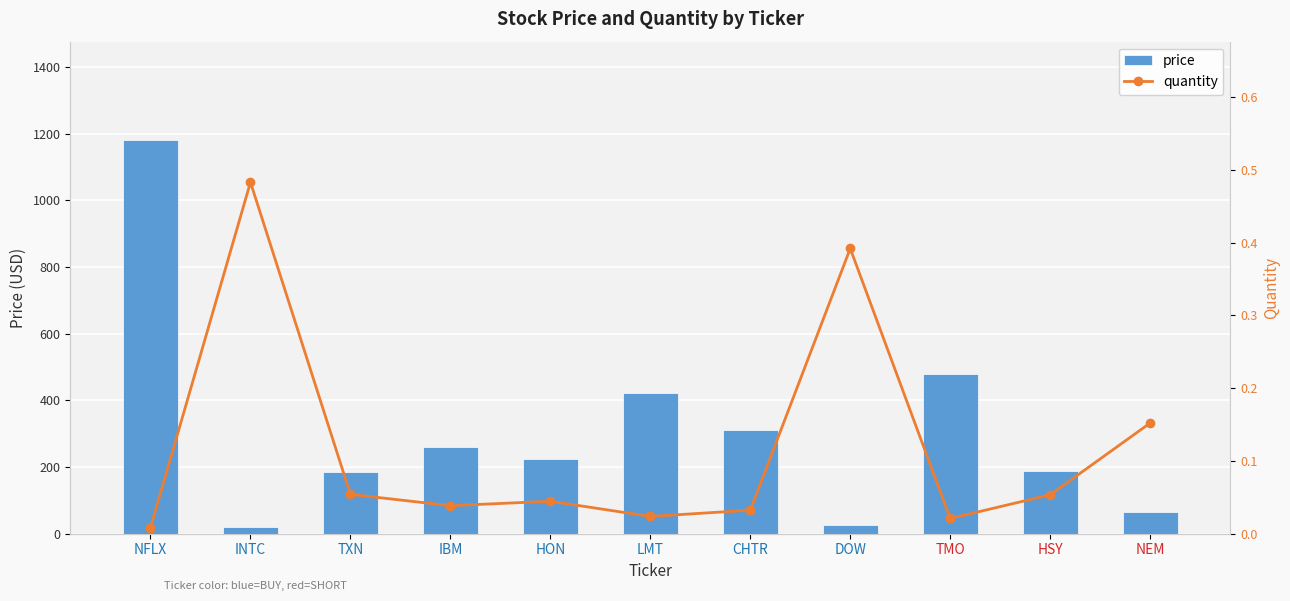

At which category does the chart reach its peak across all series?

NFLX